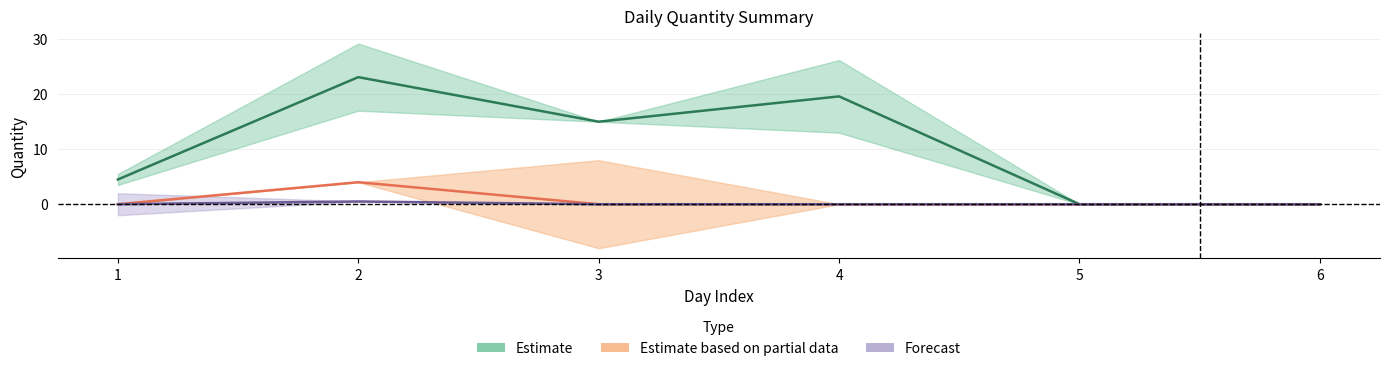

How many lines are shown in the chart?

3